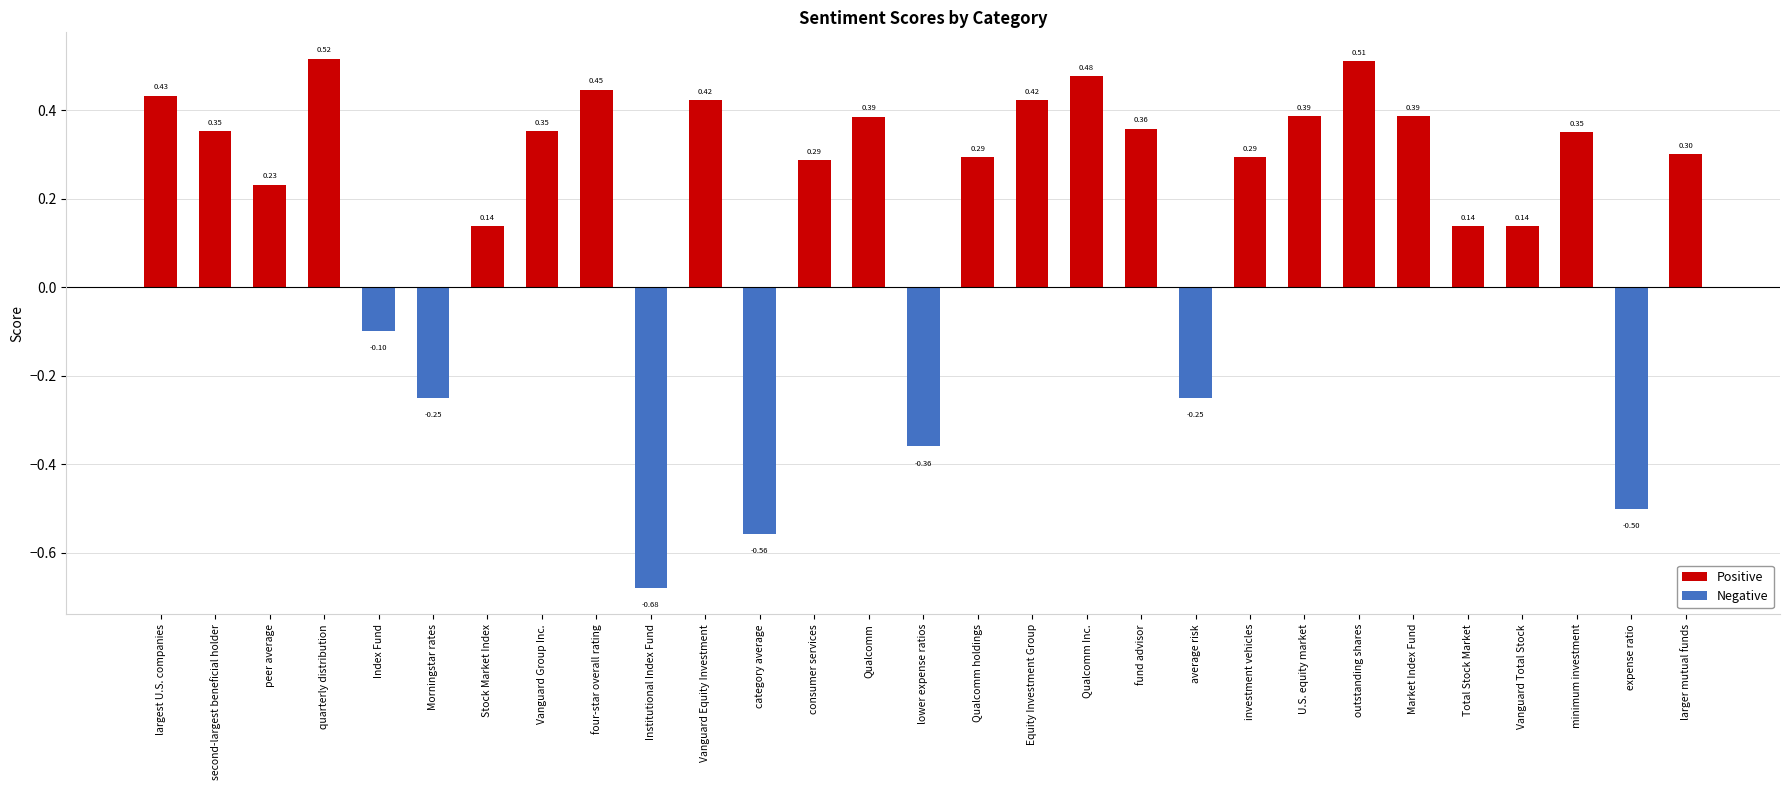

What is the sum of all values?

4.9